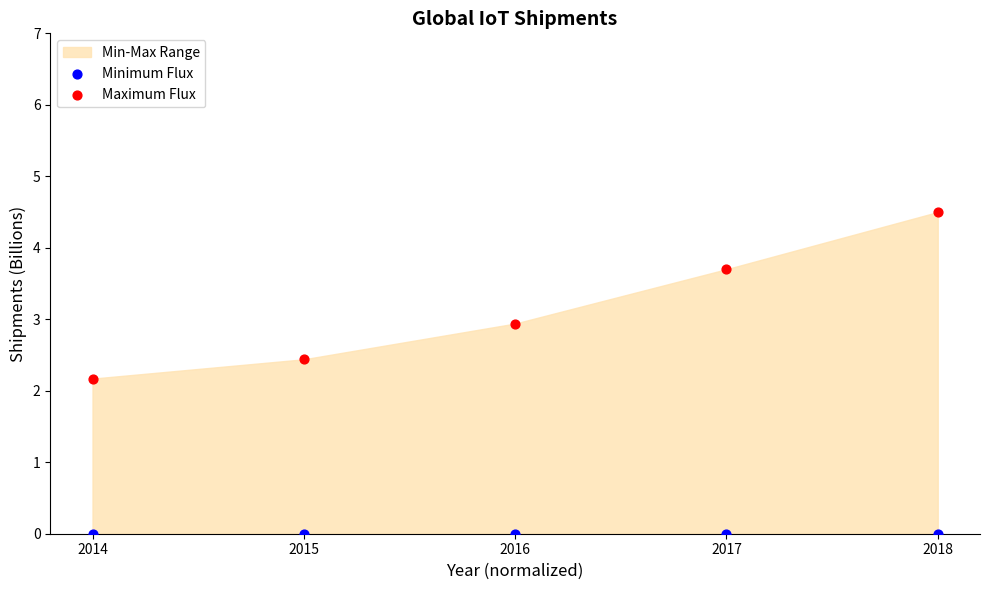

Which series reaches the minimum Y coordinate?

Minimum Flux